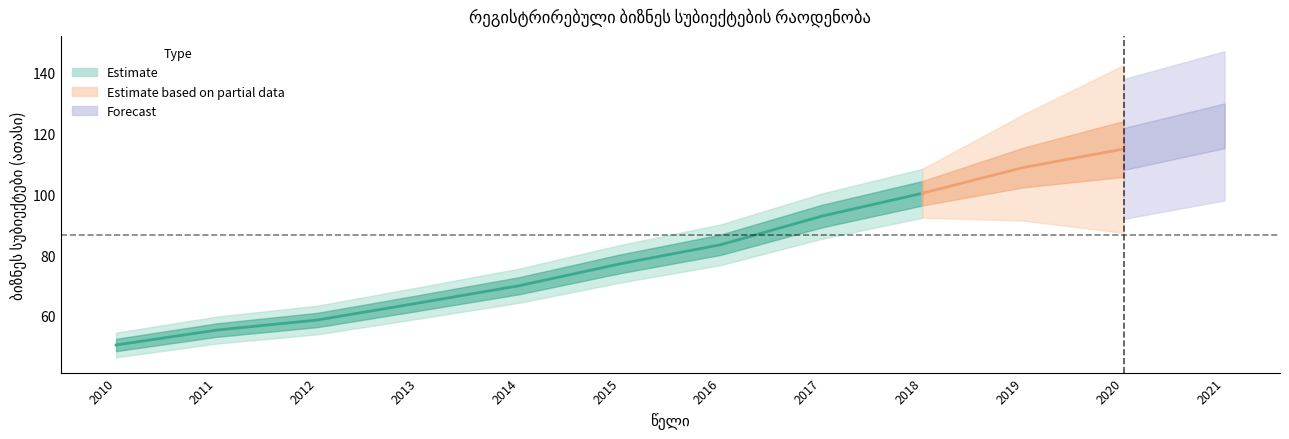

Rank the categories by value from lowest to highest.

2010, 2011, 2012, 2013, 2014, 2015, 2016, 2017, 2018, 2019, 2020, 2021